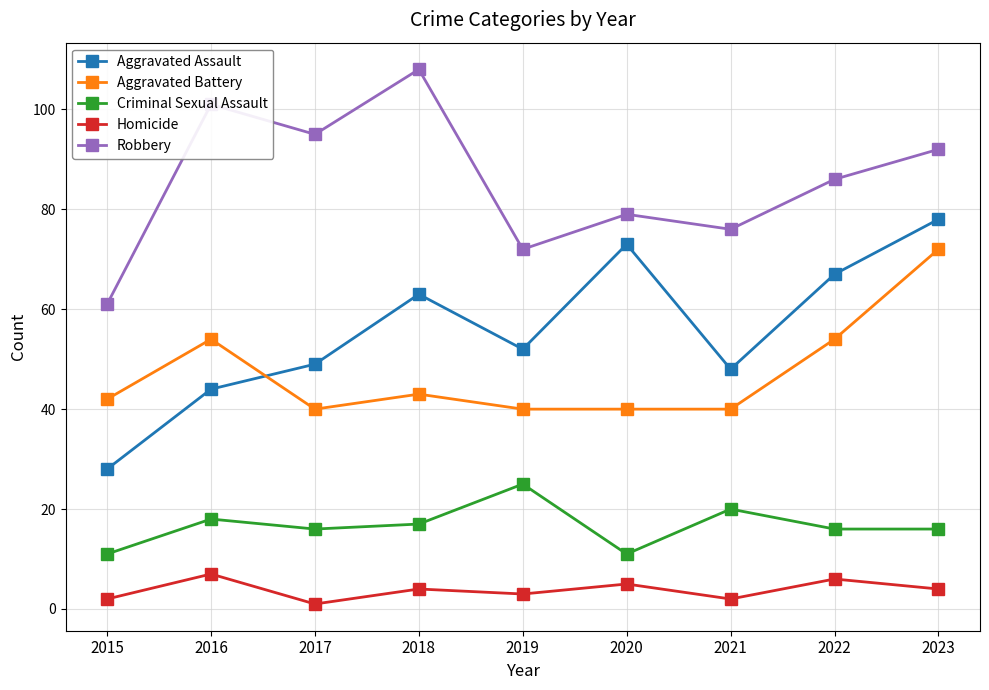

How many interior local peaks does the Aggravated Assault series have?

2